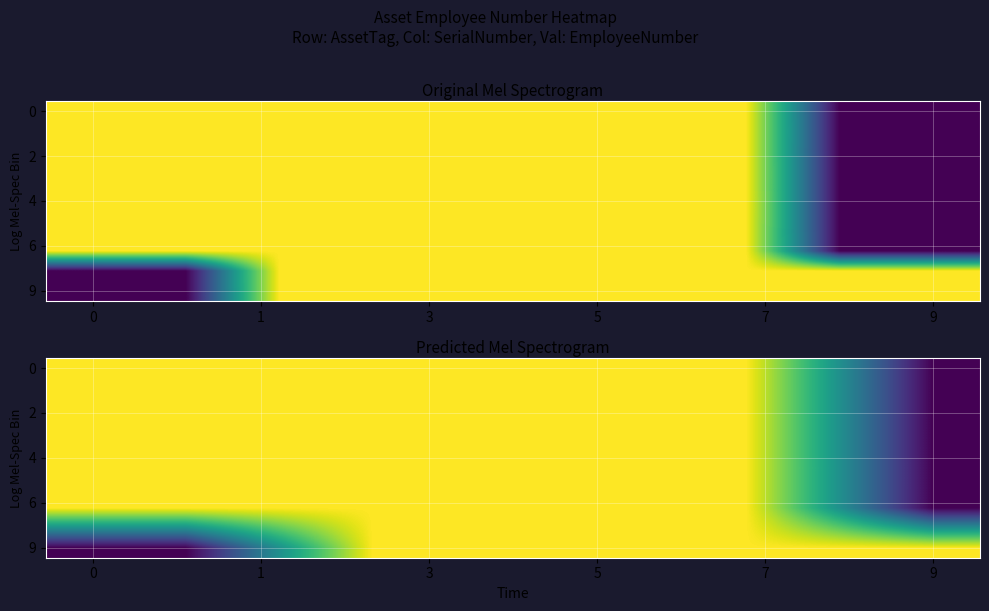

How many data points in 0 are less than 140102?

5